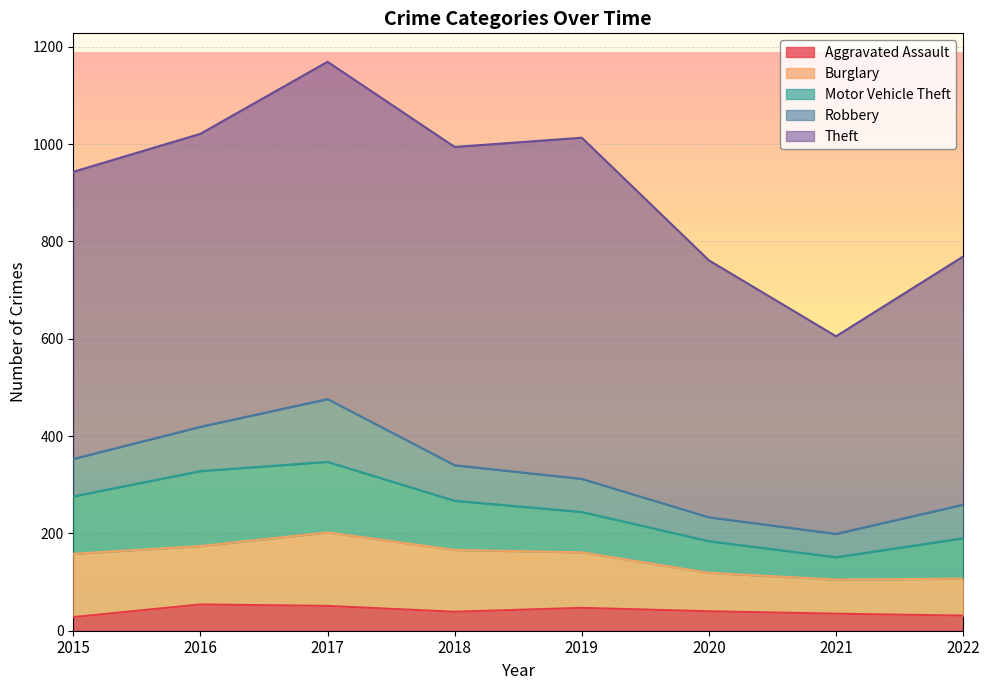

Where do Burglary and Motor Vehicle Theft first cross each other?

2015 and 2016